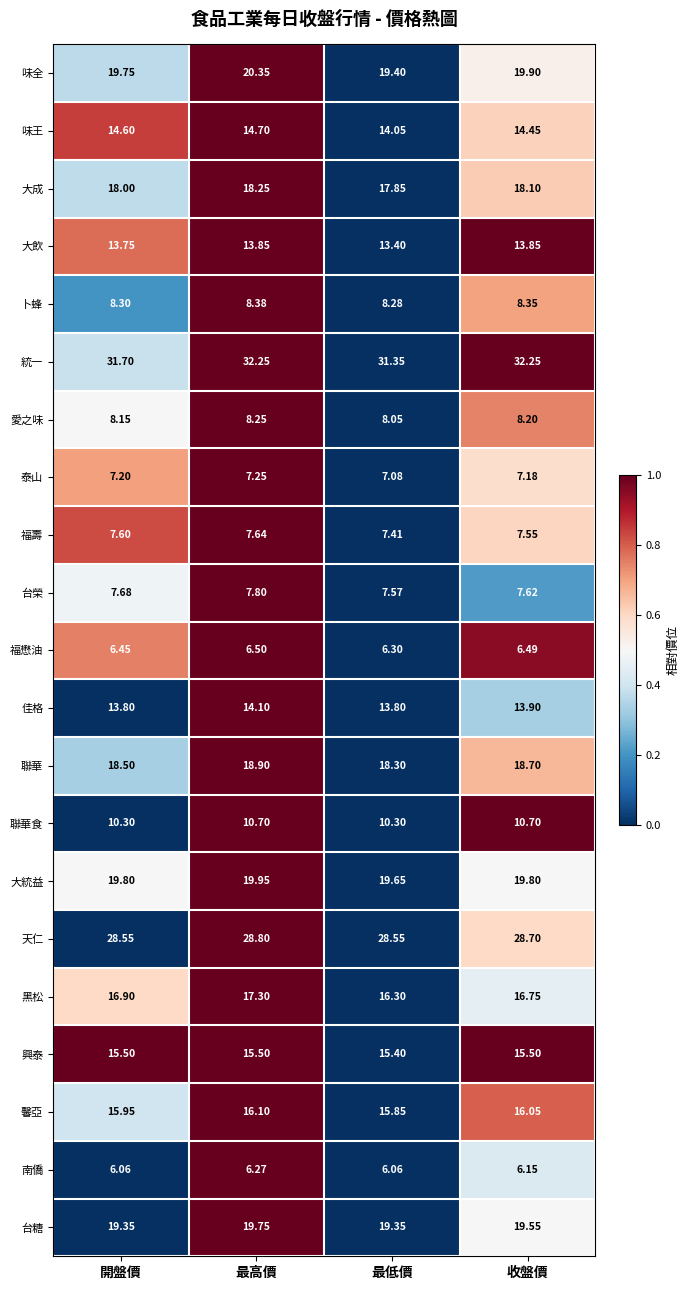

Which category has the lowest value in the 大成 series?

最低價